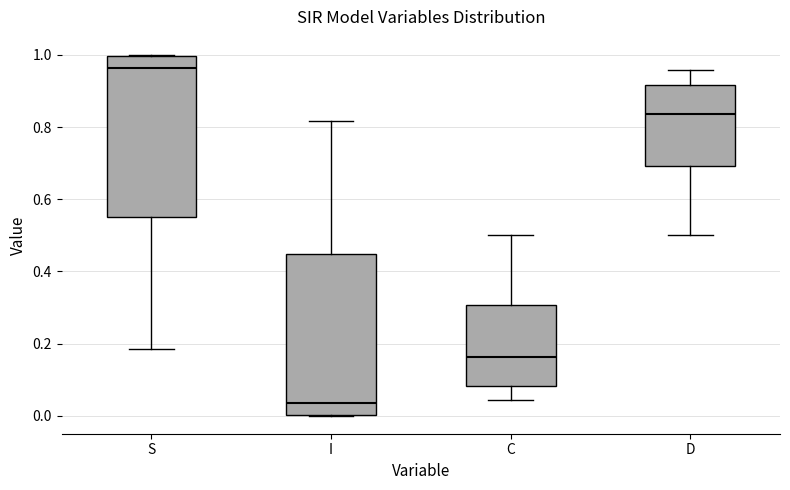

Where does the upper whisker of the box for D end on the y-axis? The values are not printed on the chart, so give them approximately, as read against the axis.

0.96